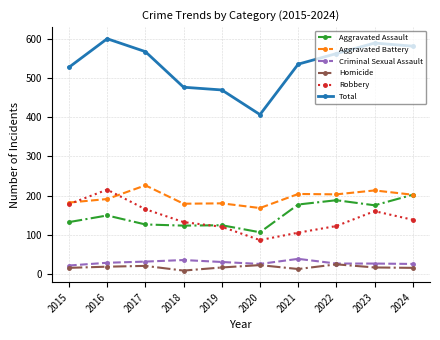

Is the value of Aggravated Assault at 2016 greater than the value of Robbery at 2019?

Yes